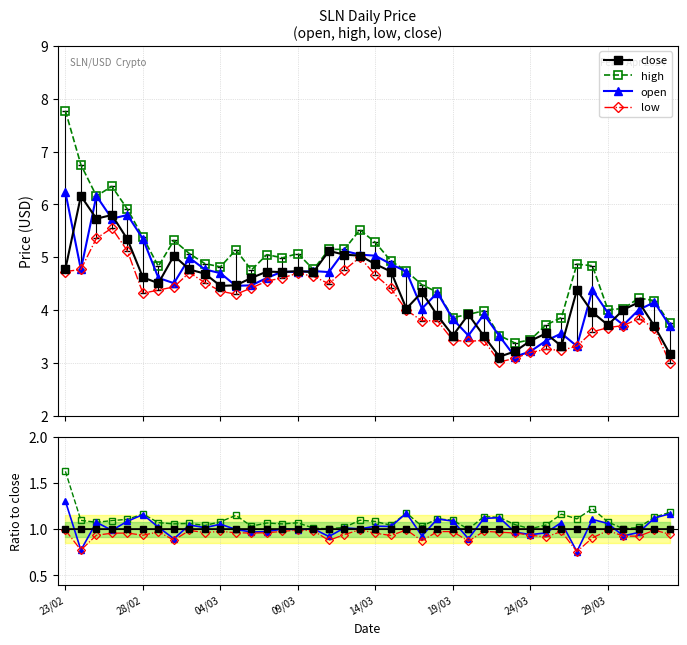

Is this an area chart (filled region under the line)?

No